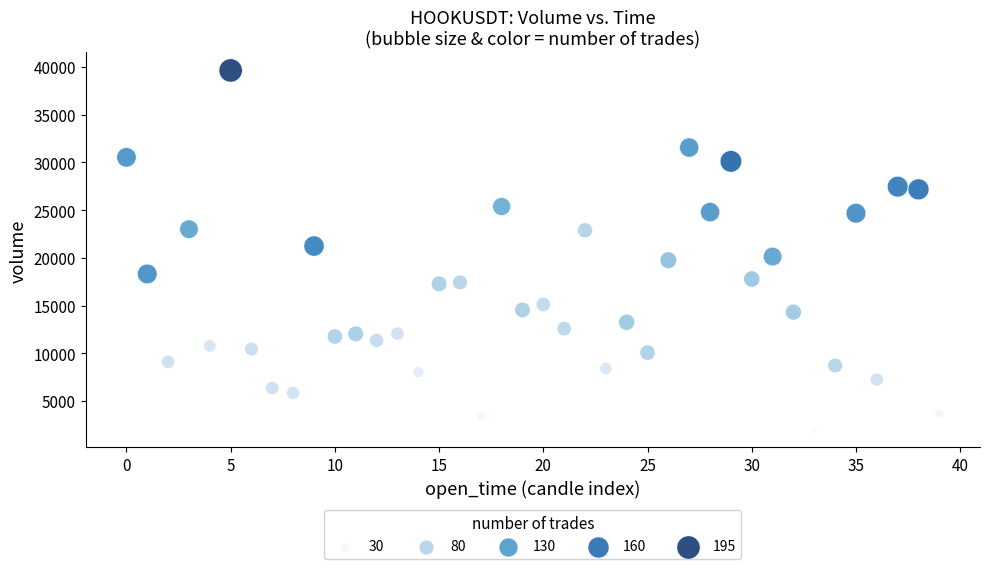

What is the range of Y values (max minus min)?

37612.3